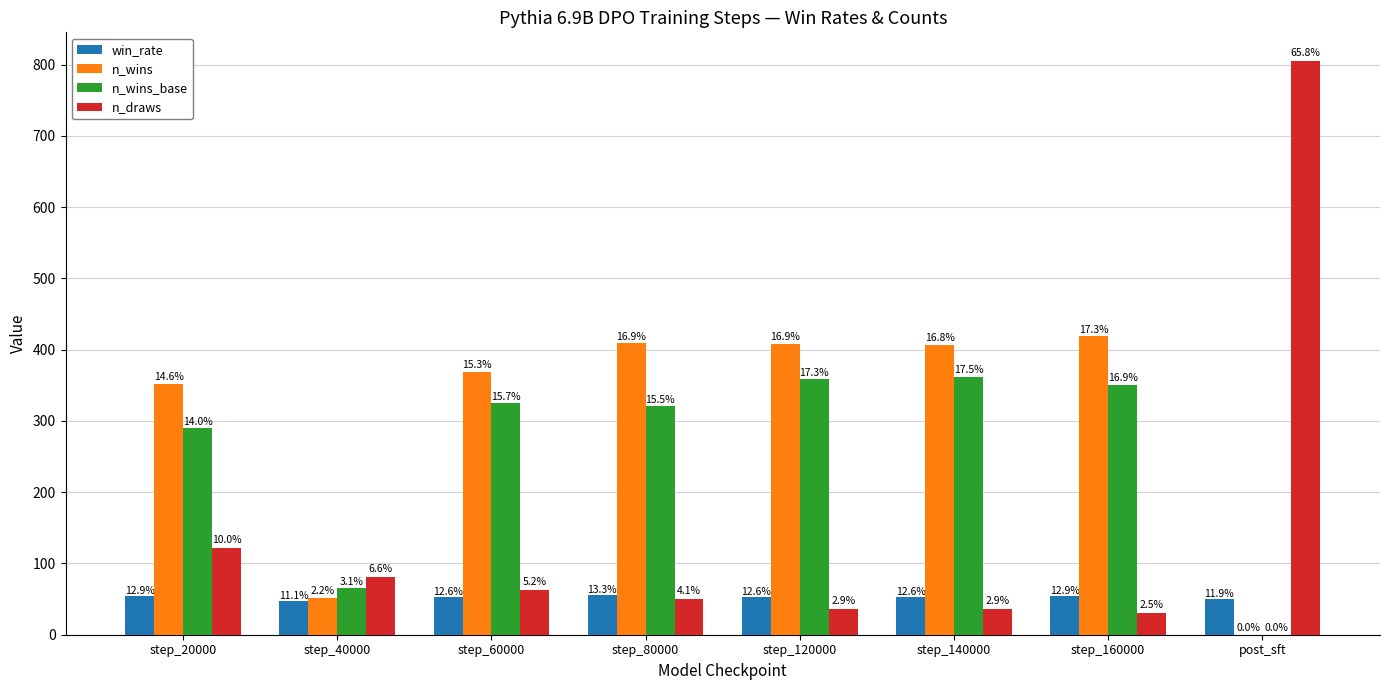

How many groups of bars are there?

8